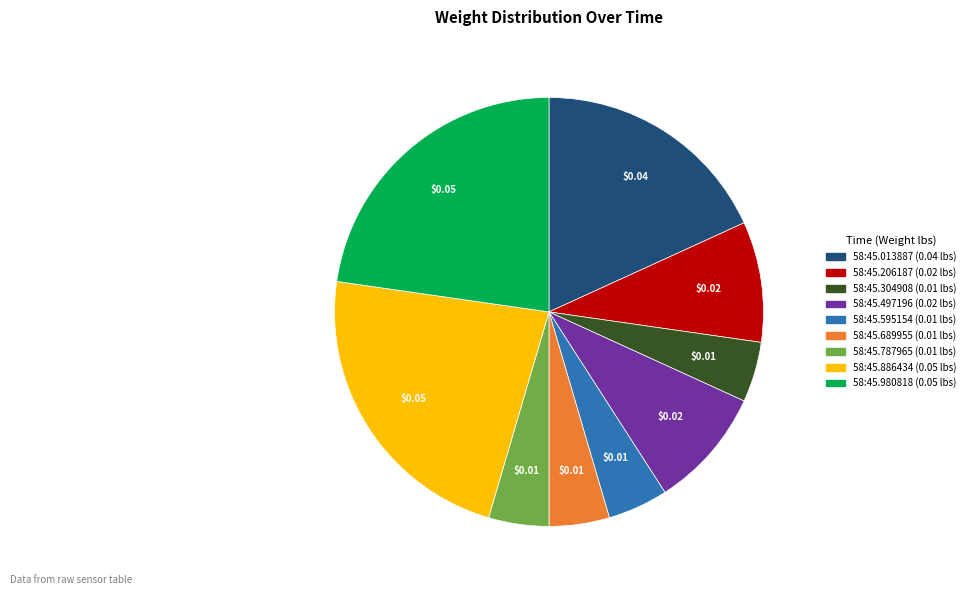

Is there a majority slice in this chart?

No